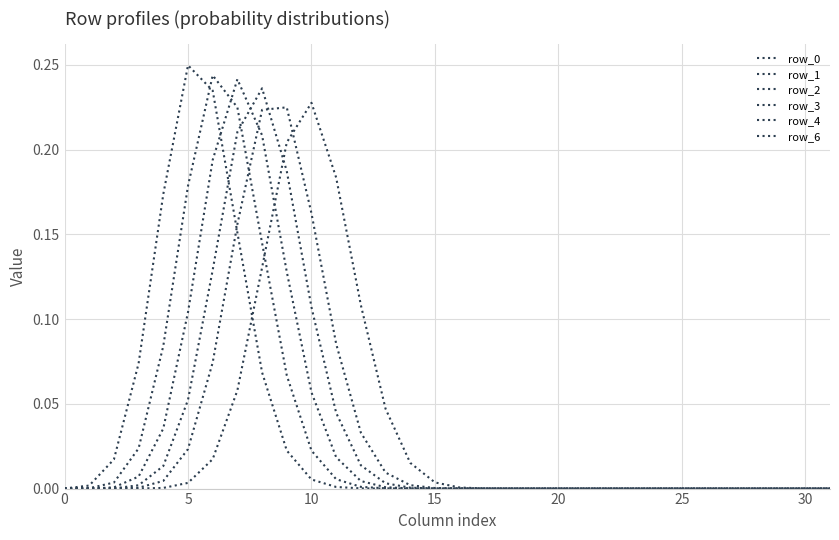

Does the chart have visible grid lines?

Yes